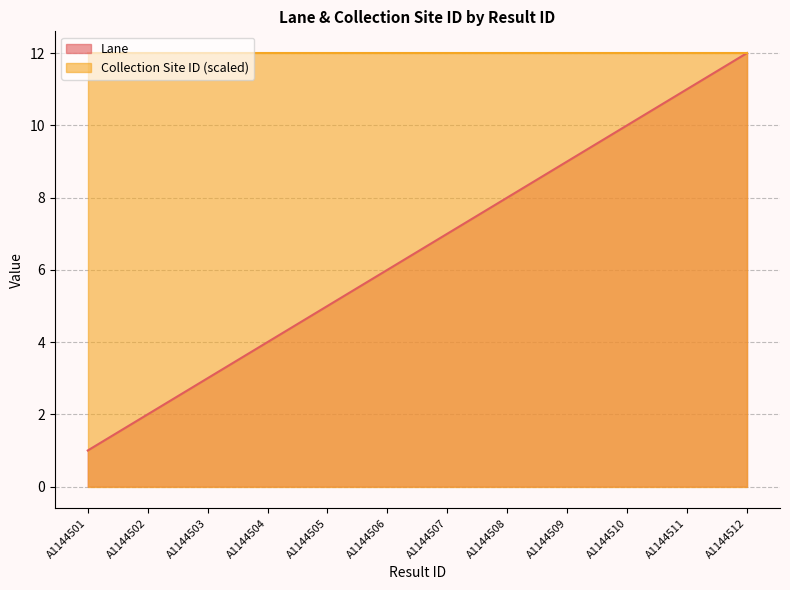

At which label is the value closest to 6?

A1144506